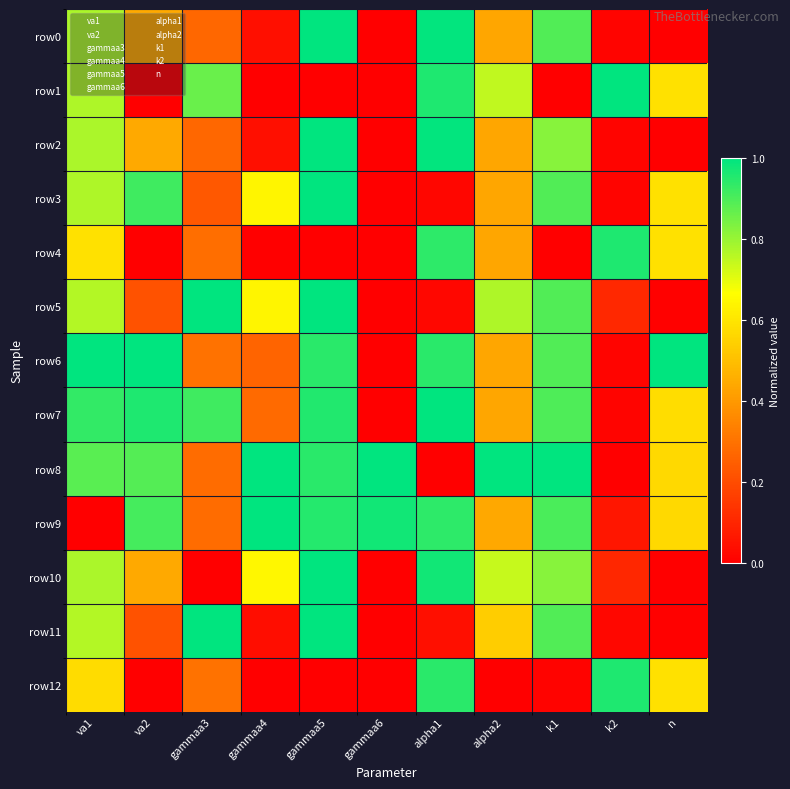

Reading left to right, transcribe all the data shown in this chart.

row0: va1=0.8	va2=0.4	gammaa3=0.3	gammaa4=0.0	gammaa5=1.0	gammaa6=0.0	alpha1=1.0	alpha2=0.4	k1=0.9	k2=0.0	n=0.0
row1: va1=0.8	va2=0.0	gammaa3=0.9	gammaa4=0.0	gammaa5=0.0	gammaa6=0.0	alpha1=1.0	alpha2=0.7	k1=0.0	k2=1.0	n=0.6
row2: va1=0.8	va2=0.4	gammaa3=0.3	gammaa4=0.0	gammaa5=1.0	gammaa6=0.0	alpha1=1.0	alpha2=0.4	k1=0.8	k2=0.0	n=0.0
row3: va1=0.8	va2=0.9	gammaa3=0.2	gammaa4=0.6	gammaa5=1.0	gammaa6=0.0	alpha1=0.0	alpha2=0.4	k1=0.9	k2=0.0	n=0.6
row4: va1=0.6	va2=0.0	gammaa3=0.3	gammaa4=0.0	gammaa5=0.0	gammaa6=0.0	alpha1=0.9	alpha2=0.4	k1=0.0	k2=1.0	n=0.6
row5: va1=0.8	va2=0.2	gammaa3=1.0	gammaa4=0.6	gammaa5=1.0	gammaa6=0.0	alpha1=0.0	alpha2=0.8	k1=0.9	k2=0.1	n=0.0
row6: va1=1.0	va2=1.0	gammaa3=0.3	gammaa4=0.3	gammaa5=0.9	gammaa6=0.0	alpha1=0.9	alpha2=0.4	k1=0.9	k2=0.0	n=1.0
row7: va1=0.9	va2=1.0	gammaa3=0.9	gammaa4=0.3	gammaa5=1.0	gammaa6=0.0	alpha1=1.0	alpha2=0.4	k1=0.9	k2=0.0	n=0.6
row8: va1=0.9	va2=0.9	gammaa3=0.3	gammaa4=1.0	gammaa5=0.9	gammaa6=1.0	alpha1=0.0	alpha2=1.0	k1=1.0	k2=0.0	n=0.6
row9: va1=0.0	va2=0.9	gammaa3=0.3	gammaa4=1.0	gammaa5=1.0	gammaa6=1.0	alpha1=0.9	alpha2=0.4	k1=0.9	k2=0.1	n=0.6
row10: va1=0.8	va2=0.4	gammaa3=0.0	gammaa4=0.6	gammaa5=1.0	gammaa6=0.0	alpha1=1.0	alpha2=0.7	k1=0.8	k2=0.1	n=0.0
row11: va1=0.8	va2=0.2	gammaa3=1.0	gammaa4=0.0	gammaa5=1.0	gammaa6=0.0	alpha1=0.0	alpha2=0.5	k1=0.9	k2=0.0	n=0.0
row12: va1=0.6	va2=0.0	gammaa3=0.3	gammaa4=0.0	gammaa5=0.0	gammaa6=0.0	alpha1=0.9	alpha2=0.0	k1=0.0	k2=1.0	n=0.6